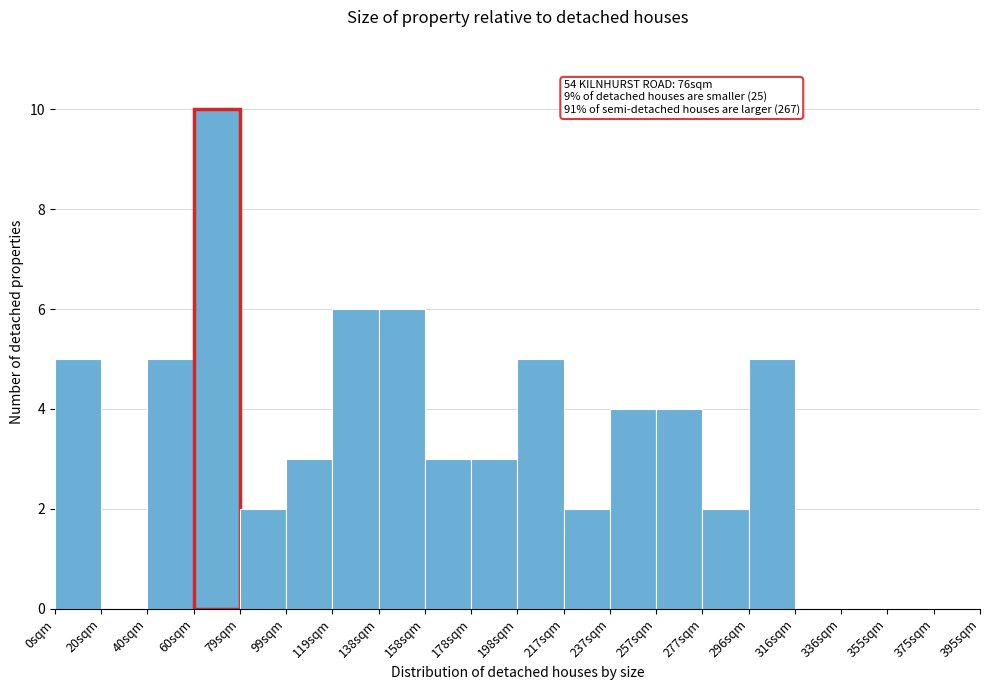

Reading left to right, transcribe all the data shown in this chart.

0sqm=5	20sqm=0	40sqm=5	60sqm=10	79sqm=2	99sqm=3	119sqm=6	138sqm=6	158sqm=3	178sqm=3	198sqm=5	217sqm=2	237sqm=4	257sqm=4	277sqm=2	296sqm=5	316sqm=0	336sqm=0	355sqm=0	375sqm=0